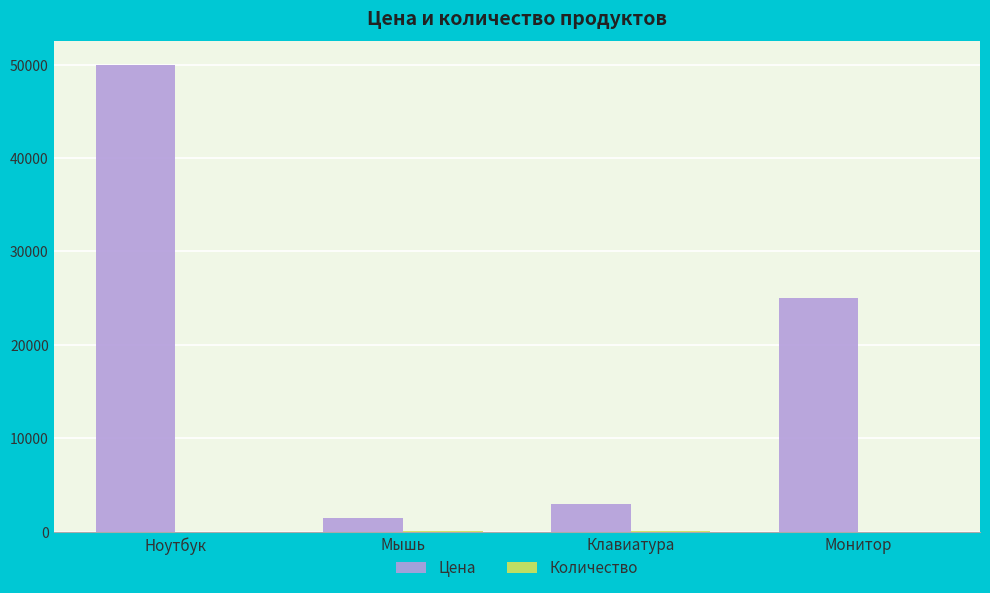

What is the sum of the Цена values at Клавиатура and Мышь?

4500